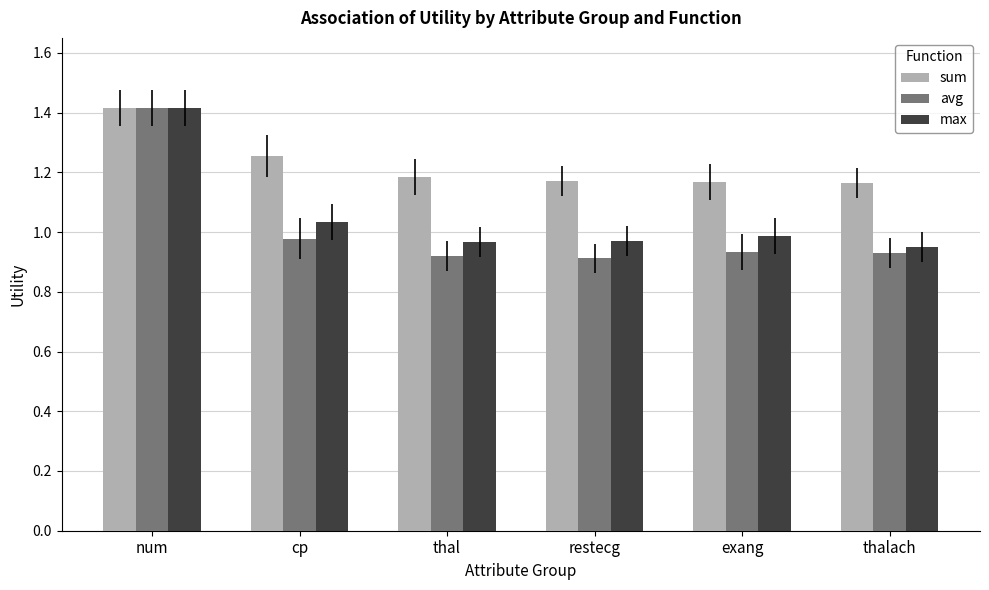

List the series in order of their overall mean, lowest first.

avg, max, sum